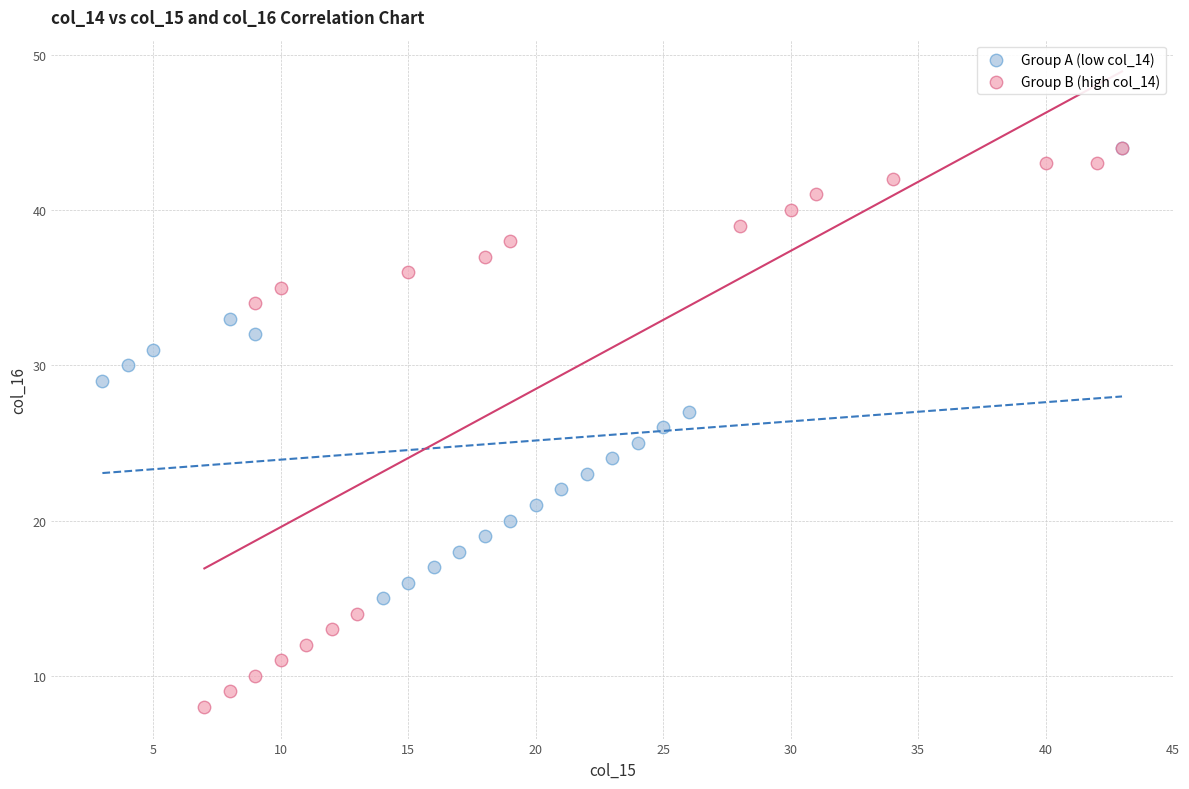

Which series has the largest Y range (max minus min)?

Group B (high col_14)